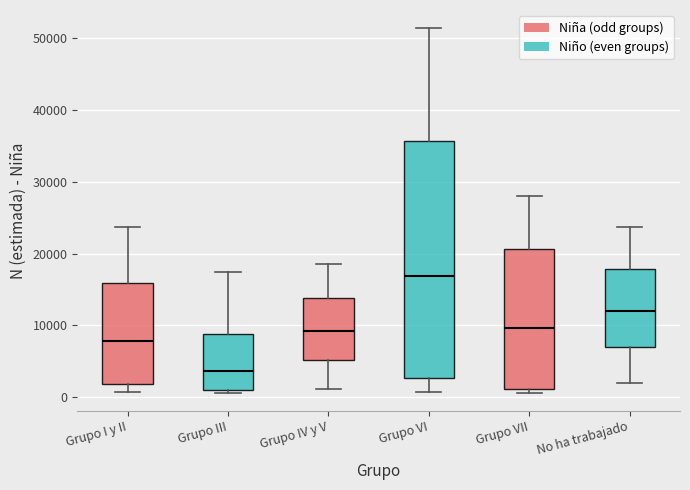

Where does the upper whisker of the box for Grupo III end on the y-axis? The values are not printed on the chart, so give them approximately, as read against the axis.

17000